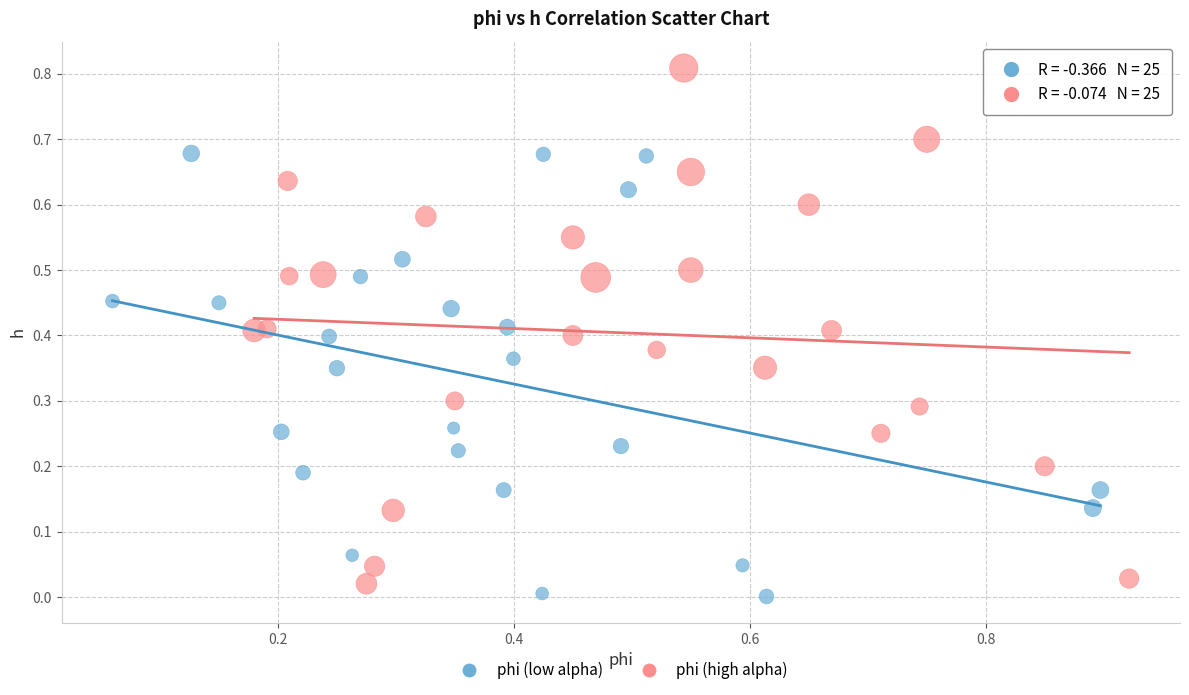

Which series has the largest Y range (max minus min)?

phi (high alpha)